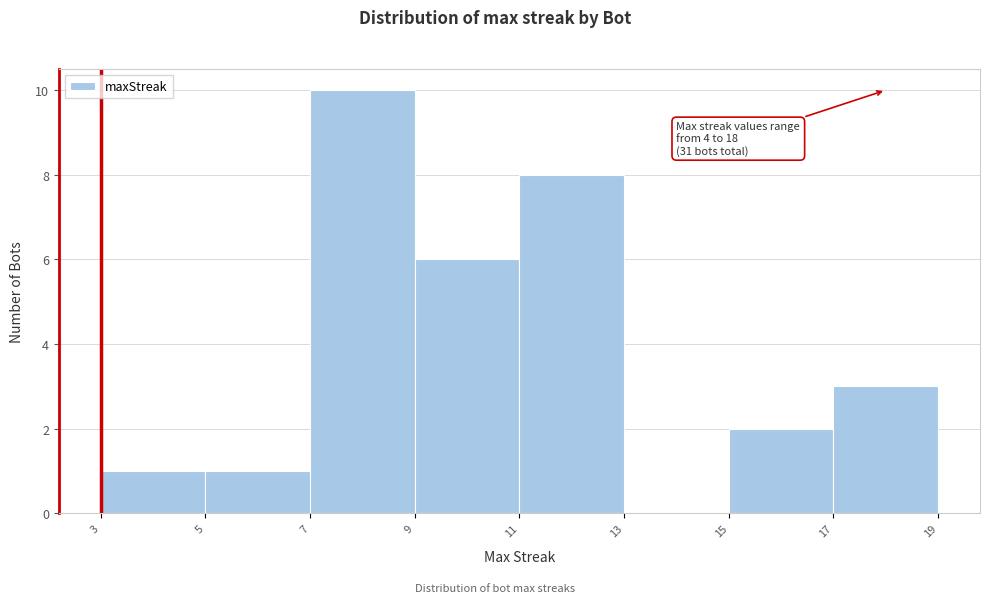

Which range on the x-axis has the tallest bar?

7 to 9